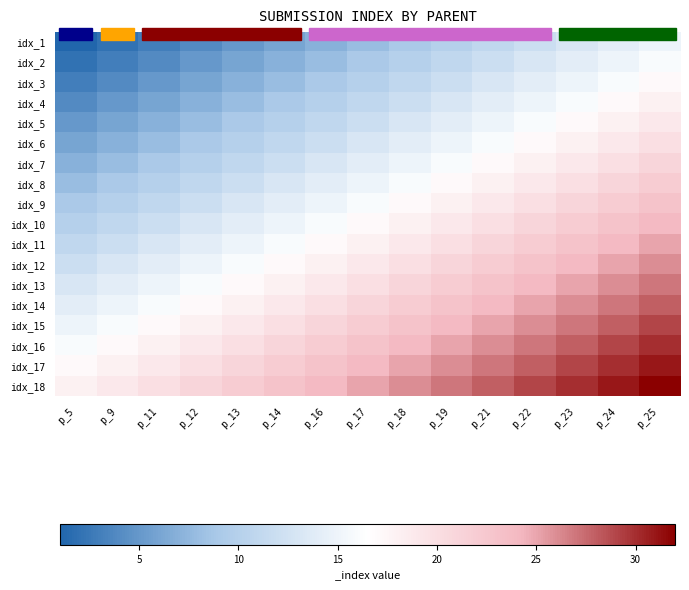

How many distinct data groups are displayed?

18